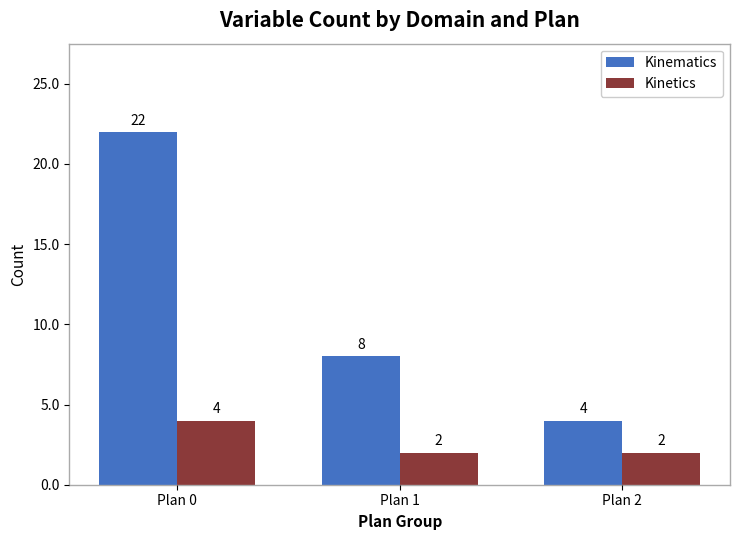

What is the total value across all series at Plan 0?

26